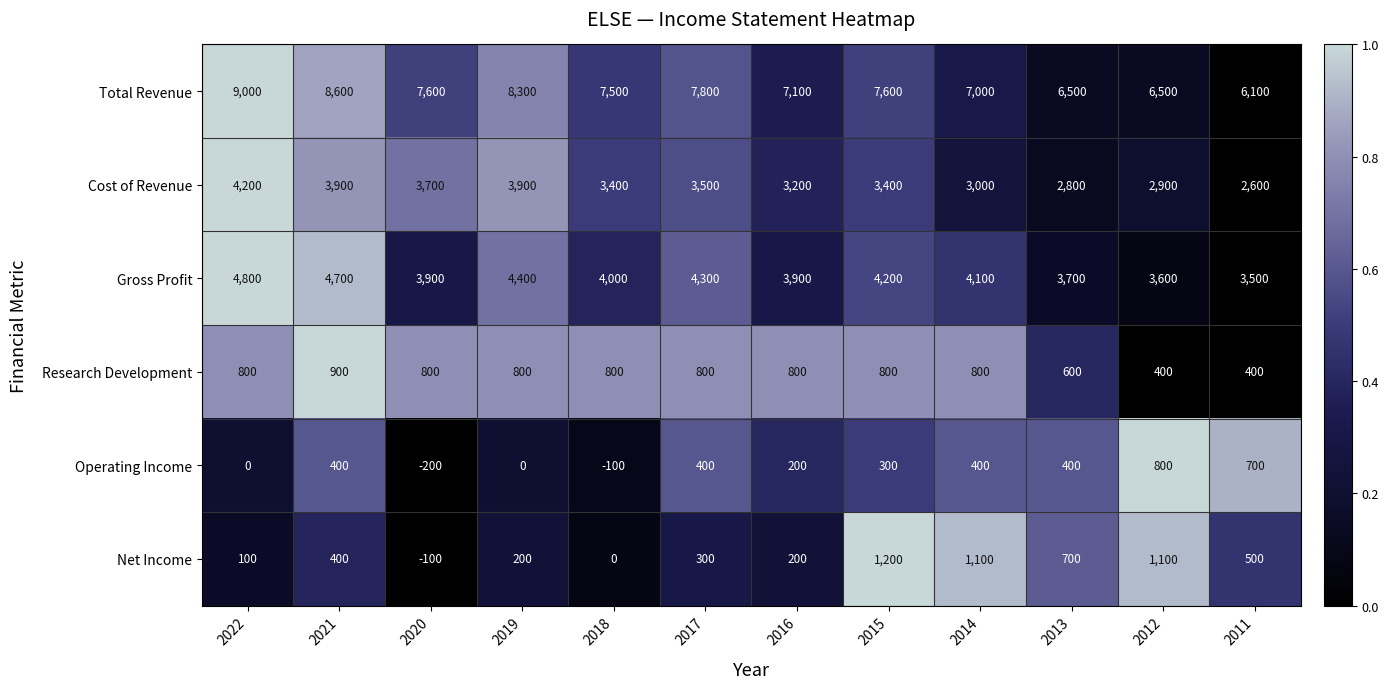

Read the Net Income value at 2019, to the nearest 50.

200